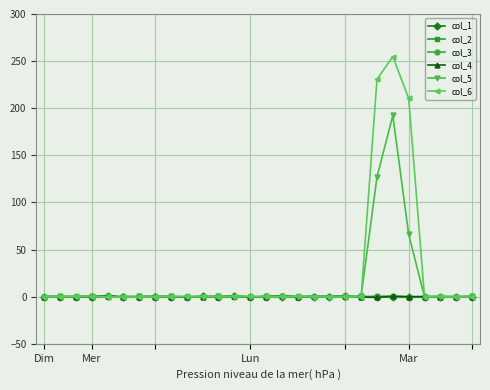

Which series has the largest range (max minus min)?

col_6